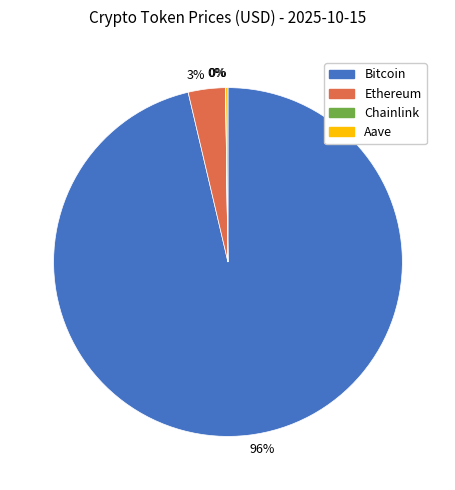

To the nearest percent, what is the average slice percentage?

25%